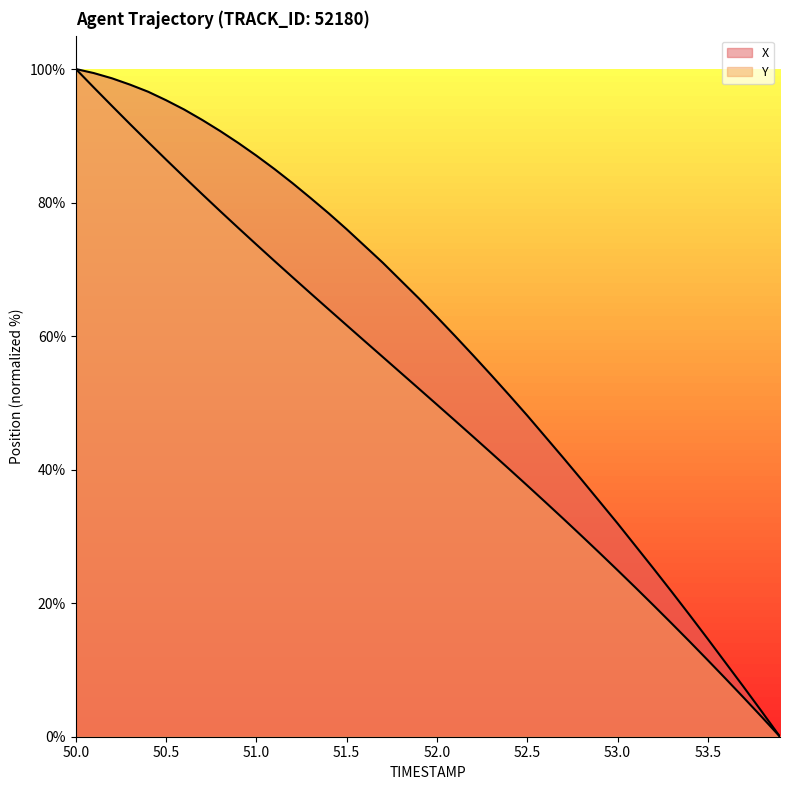

Where is X nearest to the value 50?

52.4